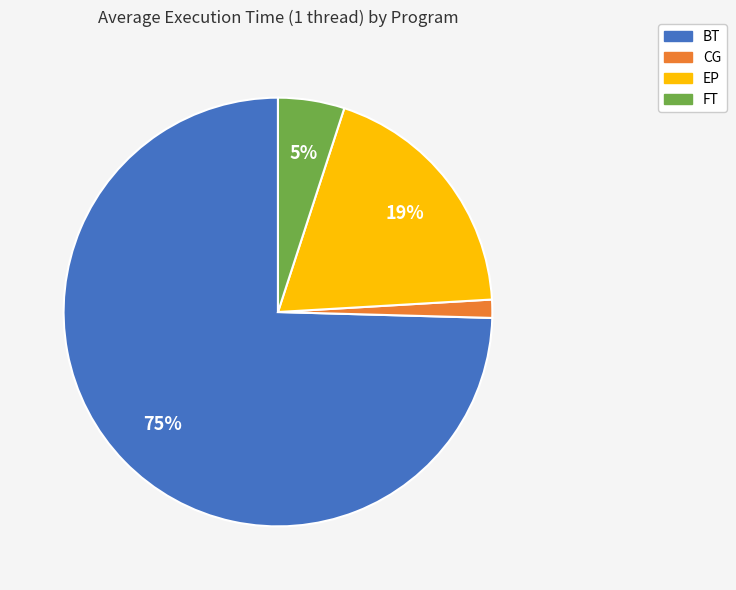

Is there a majority slice in this chart?

Yes